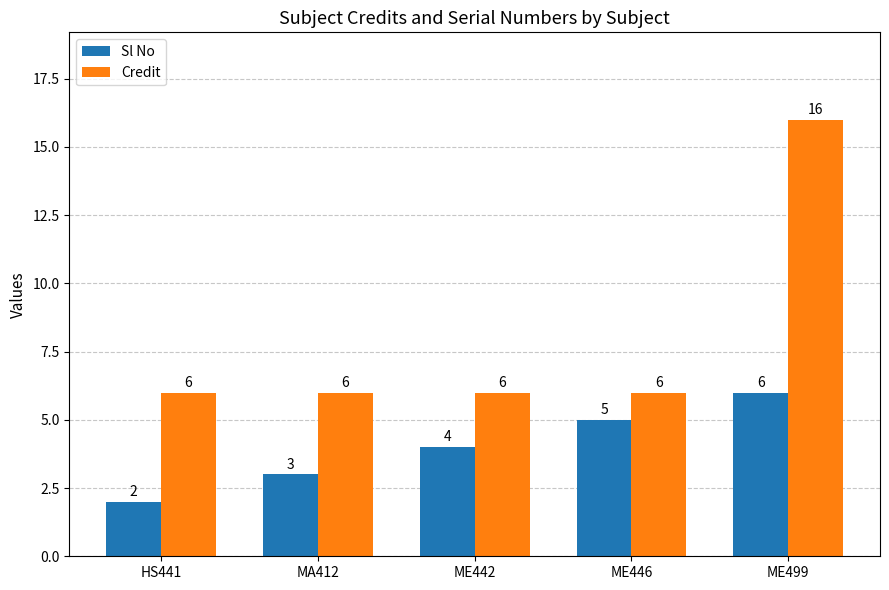

What is the maximum value shown in the chart?

16